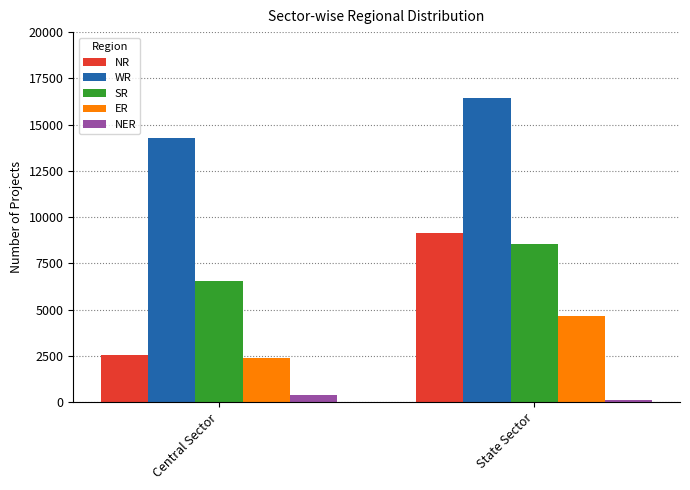

Is it true that SR equals 6560 at Central Sector?

True